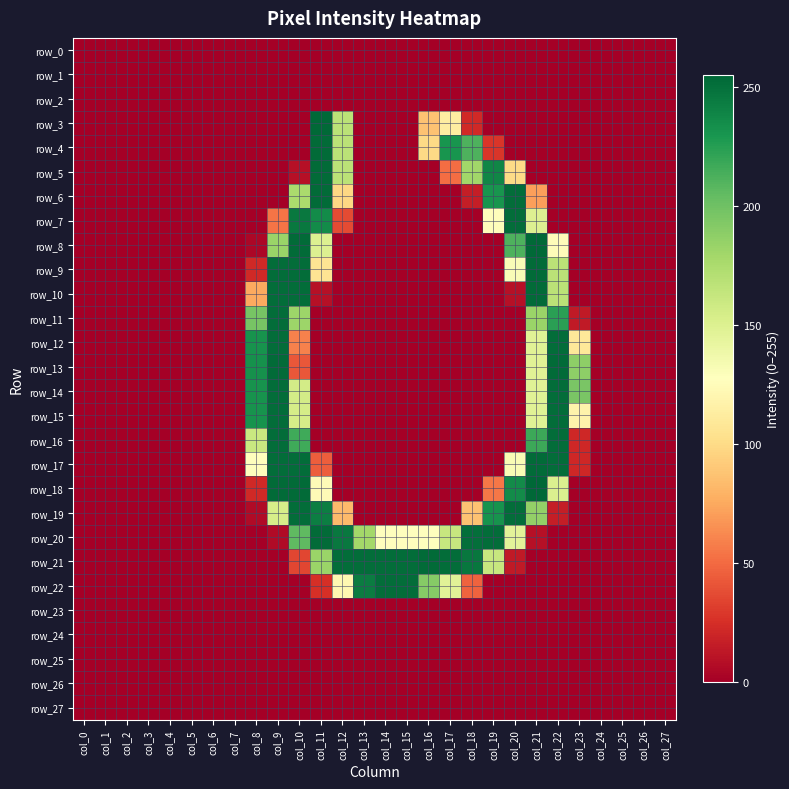

Which series changed the most between col_4 and col_24?

row_0